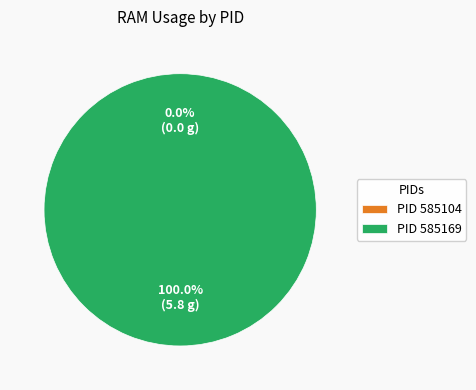

What is the change in value from 585104 to 585169?

+5.8